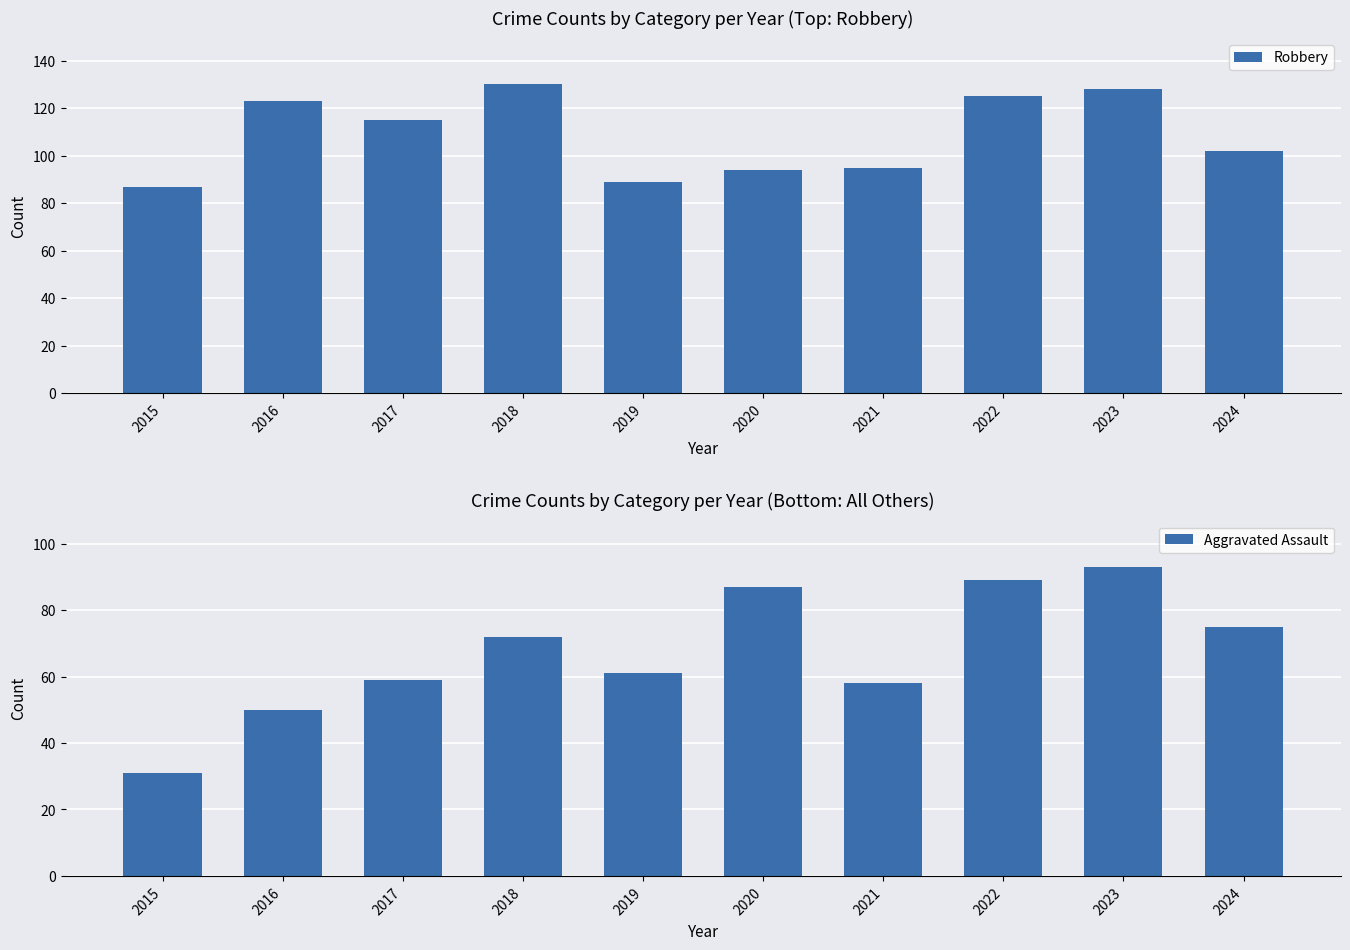

List the series in order of their peak value, highest first.

Robbery, Aggravated Assault